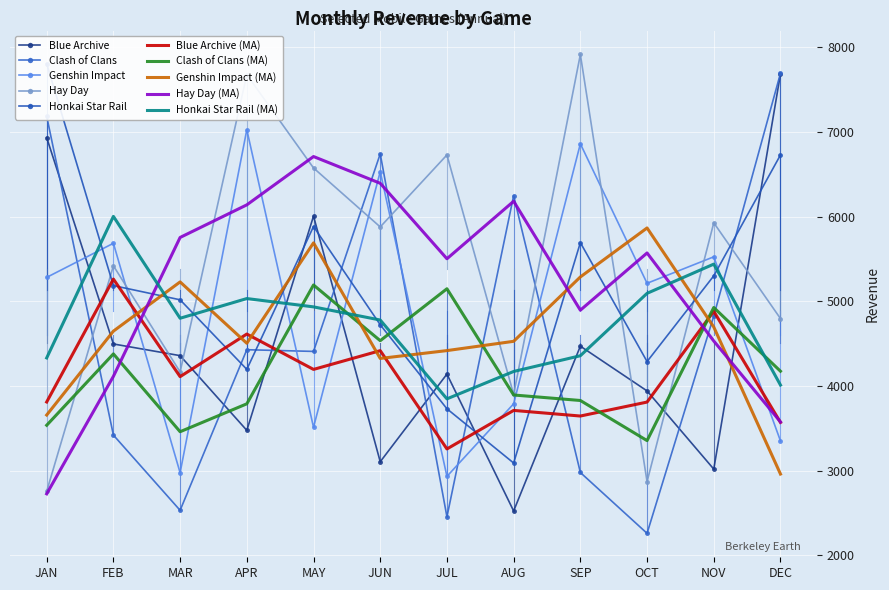

How many intersections are there between Hay Day (MA) and Genshin Impact (MA)?

3